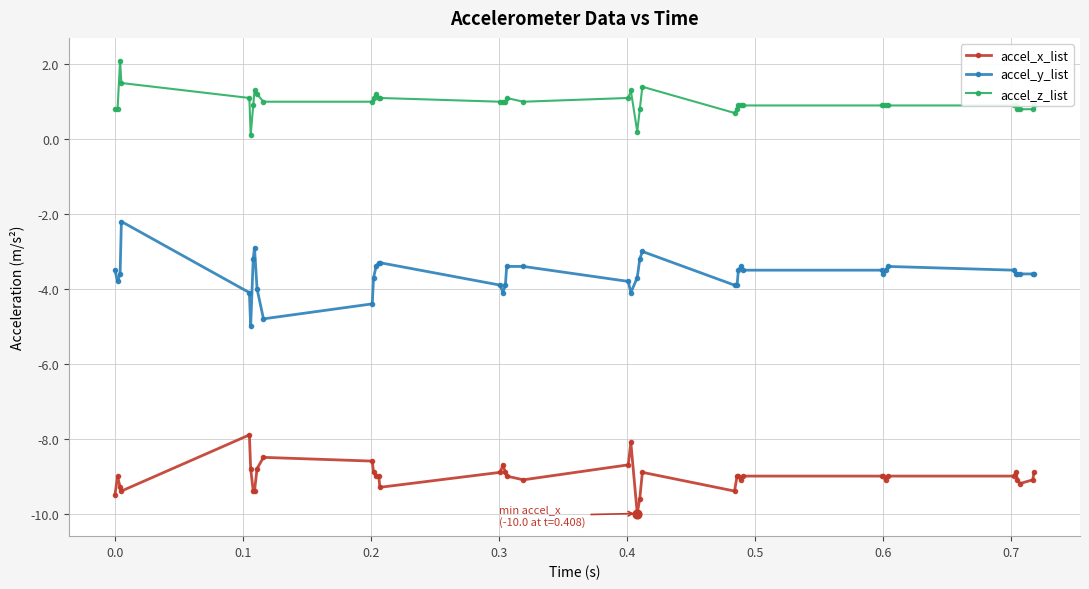

Which series has the largest total across all categories?

accel_z_list